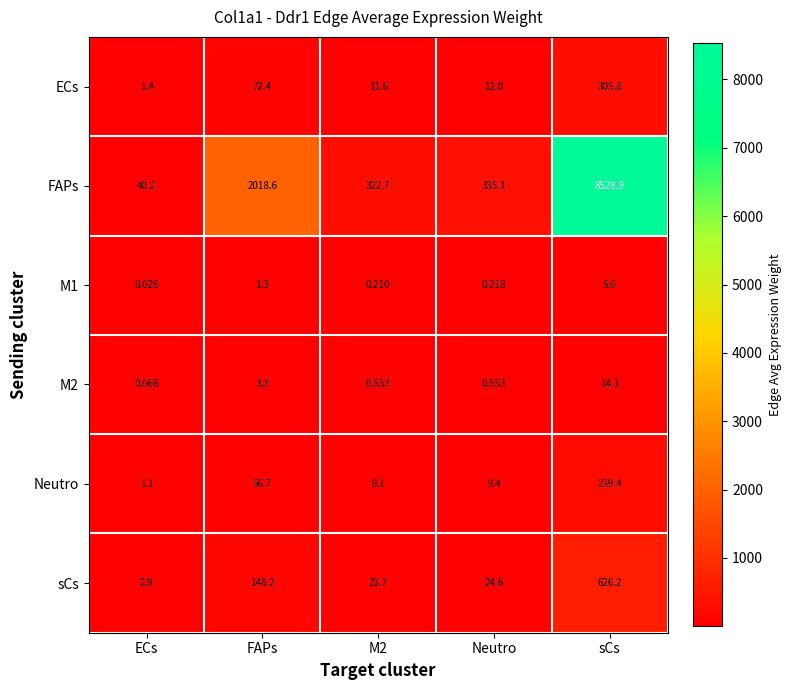

Rank the series by their maximum value, from lowest to highest.

M1, M2, Neutro, ECs, sCs, FAPs